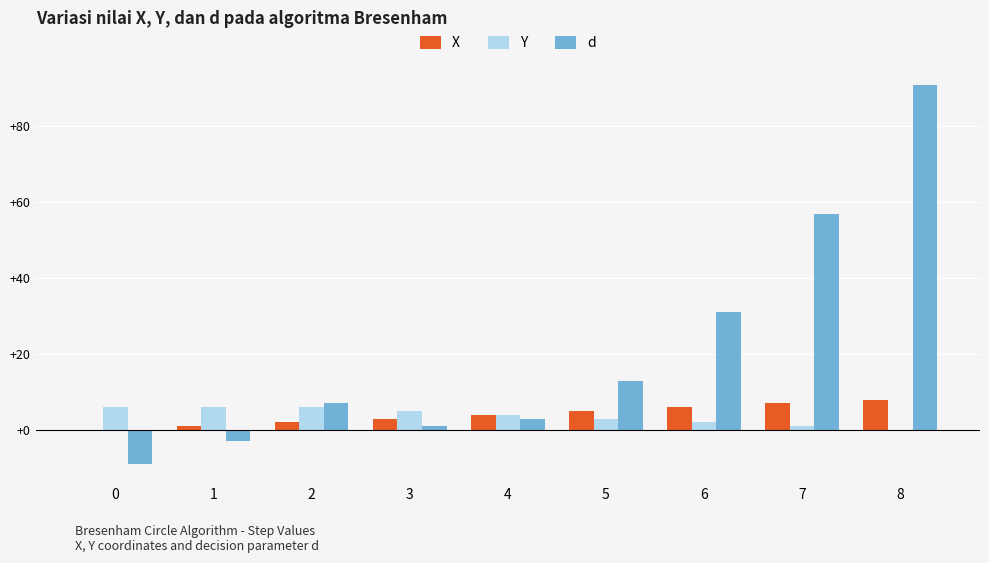

Which series has the largest total across all categories?

d